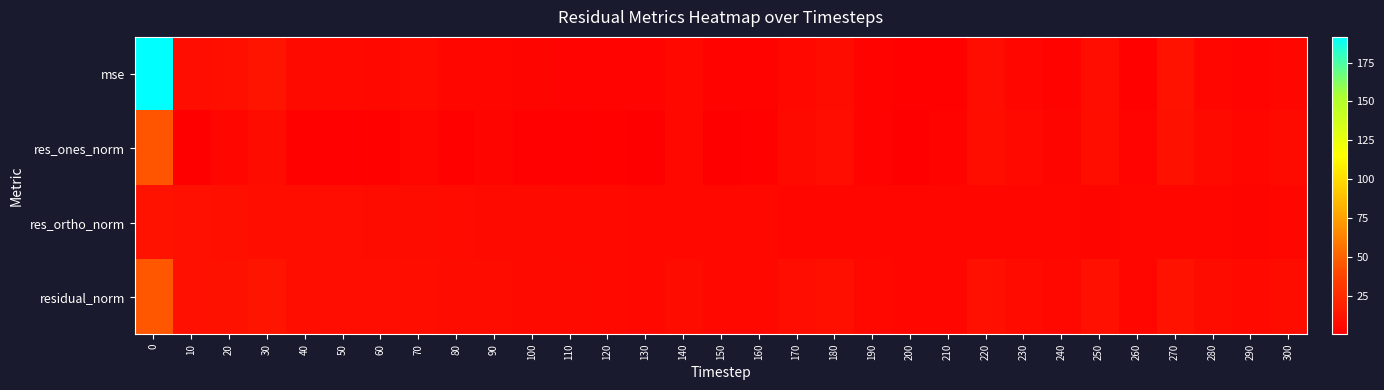

Reading right to left, transcribe all the data shown in this chart.

mse: 300=4.4	290=2.7	280=4.5	270=10.4	260=1.8	250=7.7	240=2.1	230=4.0	220=7.8	210=1.9	200=1.6	190=2.2	180=7.1	170=5.4	160=2.2	150=2.1	140=4.8	130=2.5	120=2.9	110=3.1	100=3.3	90=4.6	80=4.4	70=6.5	60=5.4	50=5.6	40=6.3	30=11.8	20=8.9	10=8.0	0=191.6
res_ones_norm: 300=6.0	290=4.4	280=6.0	270=10.0	260=2.4	250=8.6	240=3.2	230=5.6	220=8.3	210=2.2	200=0.9	190=2.4	180=7.8	170=6.2	160=1.5	150=0.1	140=5.3	130=0.4	120=1.6	110=1.2	100=1.1	90=3.4	80=2.0	70=4.6	60=2.0	50=1.0	40=1.8	30=7.6	20=4.4	10=0.6	0=44.7
res_ortho_norm: 300=3.5	290=3.4	280=3.5	270=3.6	260=3.7	250=3.4	240=3.6	230=3.7	220=4.0	210=4.0	200=4.0	190=4.3	180=4.2	170=4.6	160=4.6	150=4.9	140=5.0	130=5.3	120=5.4	110=5.7	100=5.9	90=6.2	80=6.7	70=7.1	60=7.4	50=7.8	40=8.1	30=8.5	20=8.8	10=9.4	0=10.4
residual_norm: 300=7.0	290=5.5	280=7.0	270=10.7	260=4.4	250=9.2	240=4.8	230=6.6	220=9.2	210=4.6	200=4.1	190=4.9	180=8.9	170=7.7	160=4.9	150=4.9	140=7.3	130=5.3	120=5.6	110=5.9	100=6.0	90=7.1	80=7.0	70=8.5	60=7.7	50=7.9	40=8.3	30=11.4	20=9.9	10=9.4	0=45.9